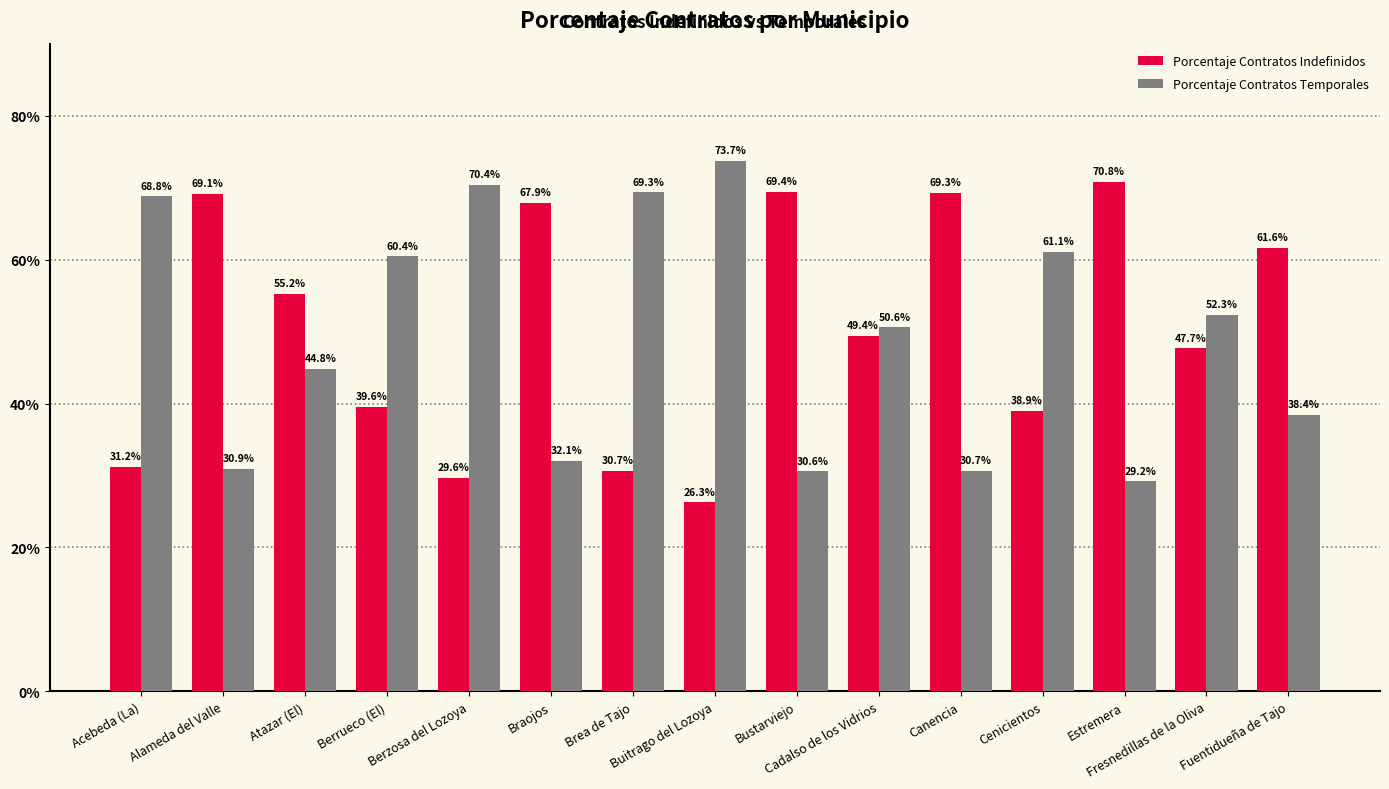

Is it true that Porcentaje Contratos Indefinidos equals 29.6 at Fresnedillas de la Oliva?

False